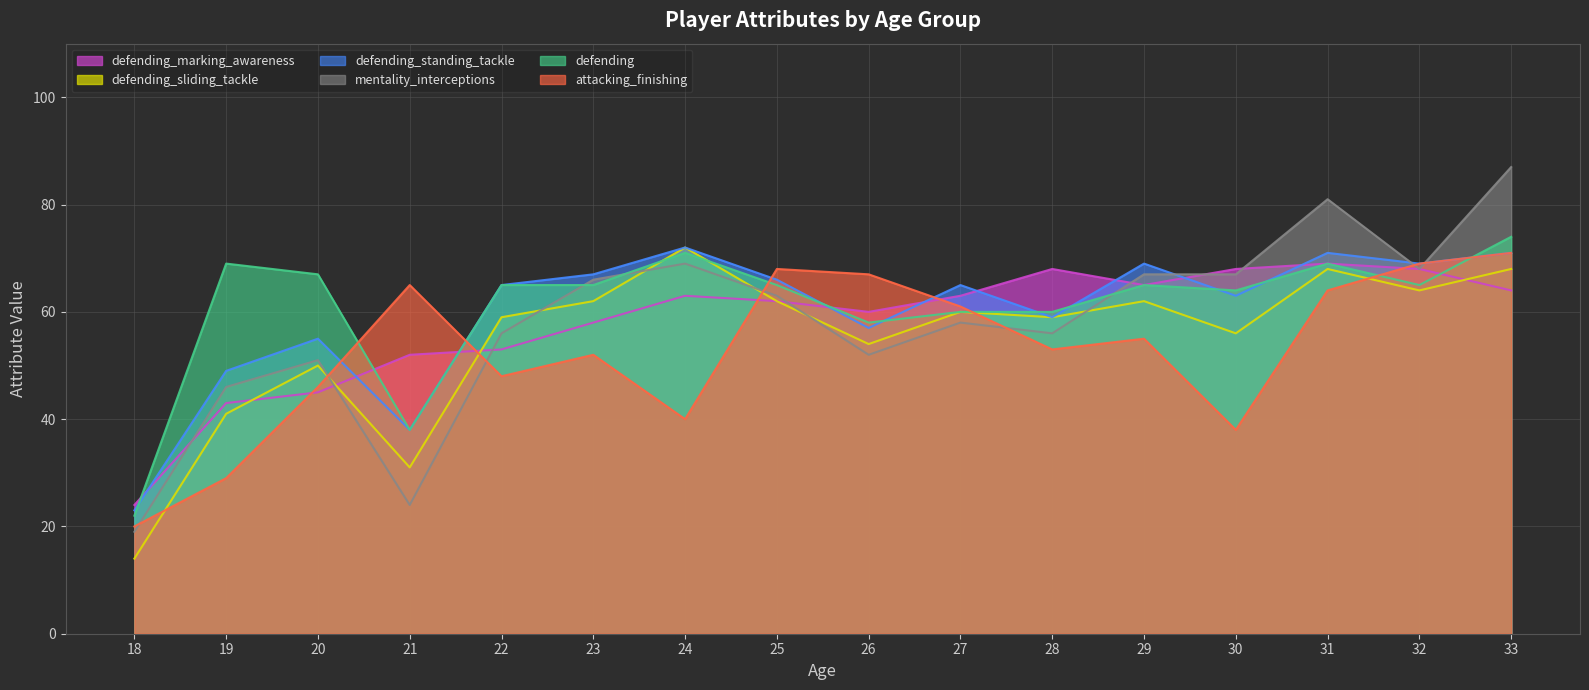

What is the highest value of the mentality_interceptions series?

87